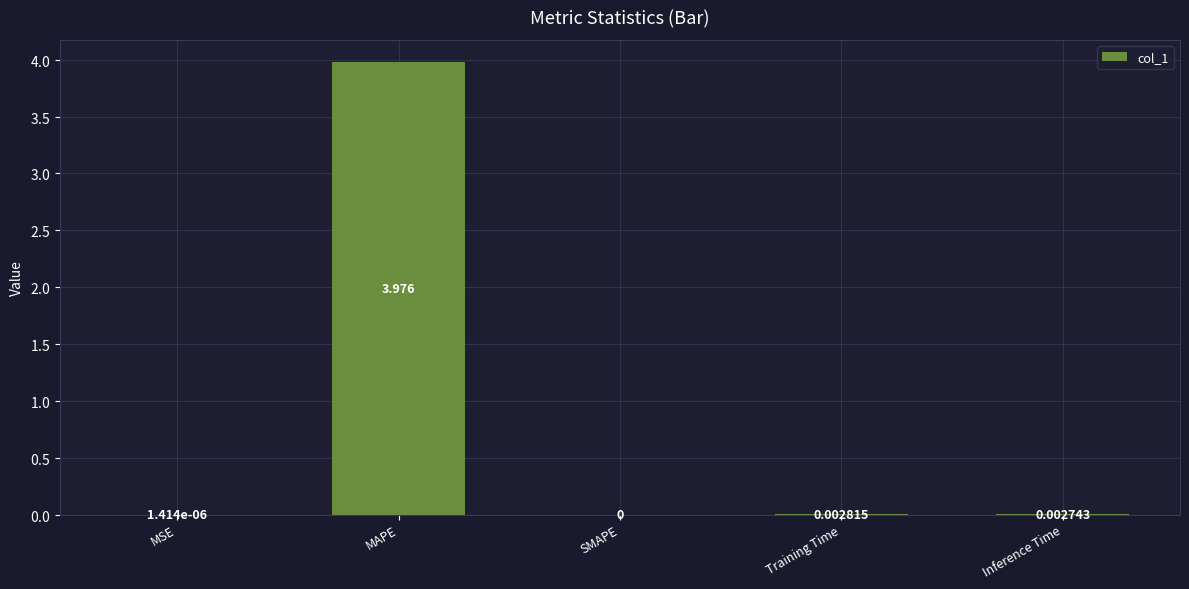

Where is the data nearest to the value 1?

Training Time